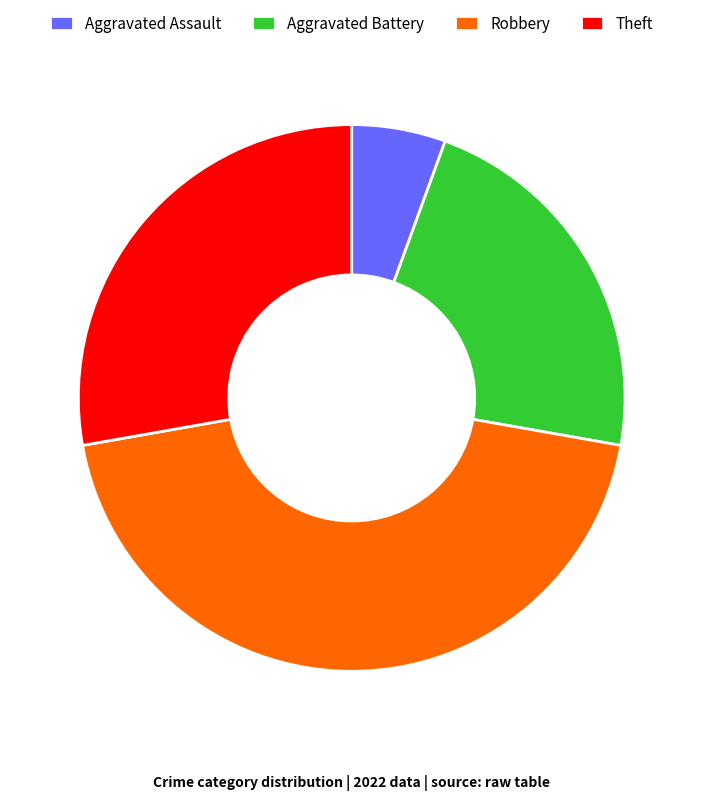

Count the number of slices in the pie.

4